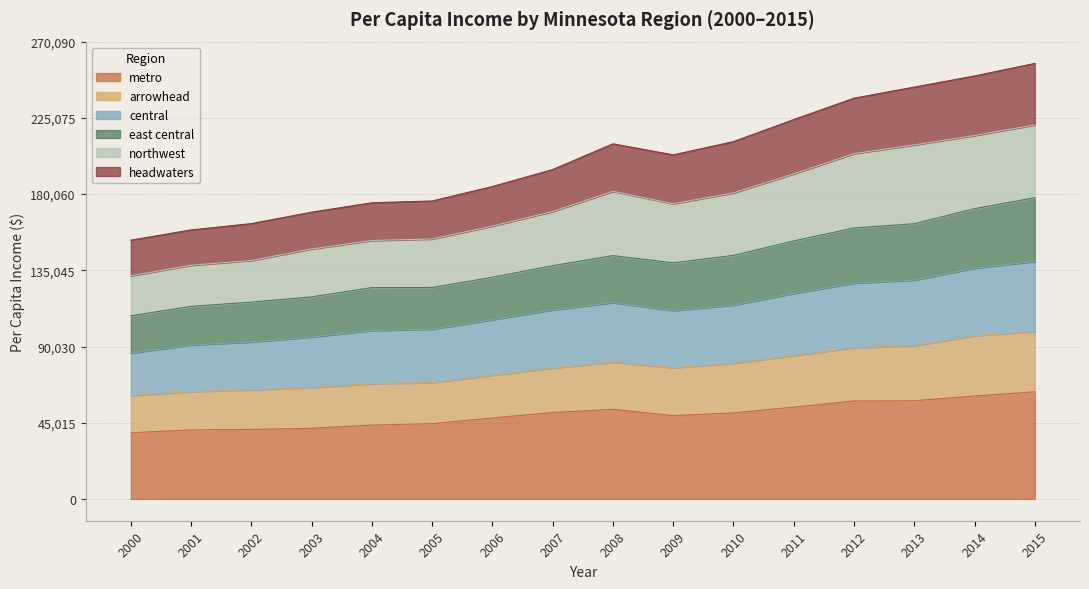

What is the total value across all series at 2012?

236690